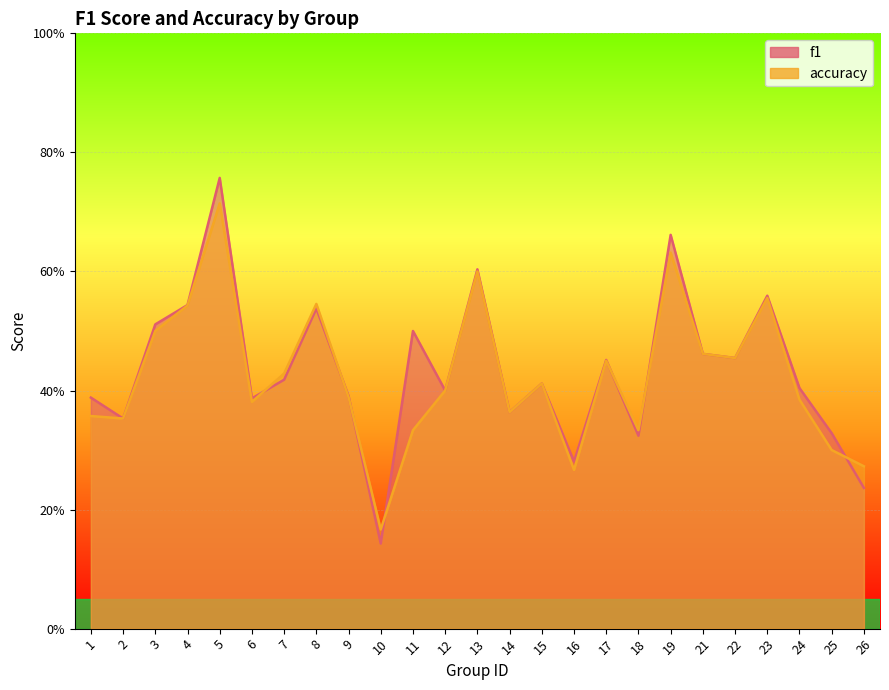

What is the difference between the maximum and minimum values in the accuracy series?

0.5